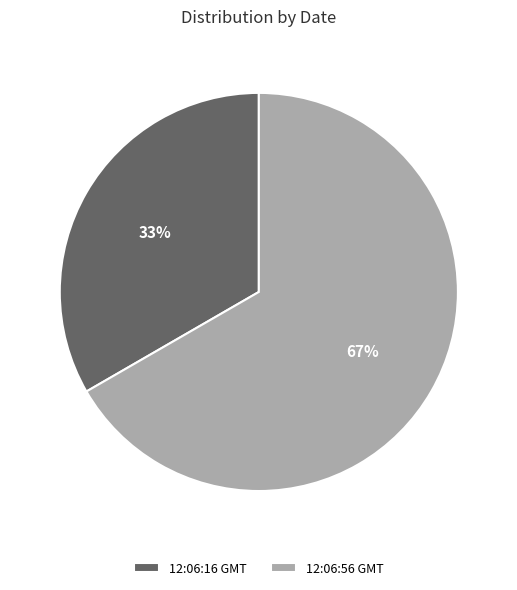

To the nearest percent, what is the average slice percentage?

50%